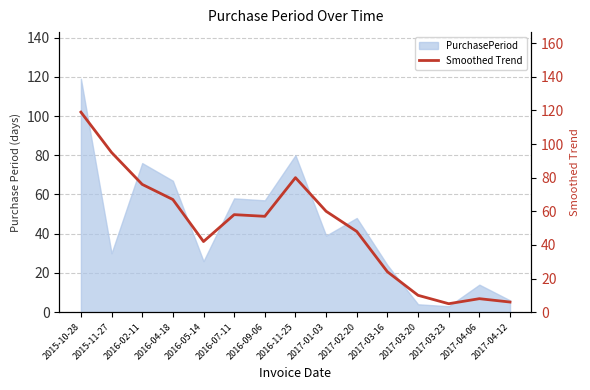

What is the maximum value shown in the chart?

119